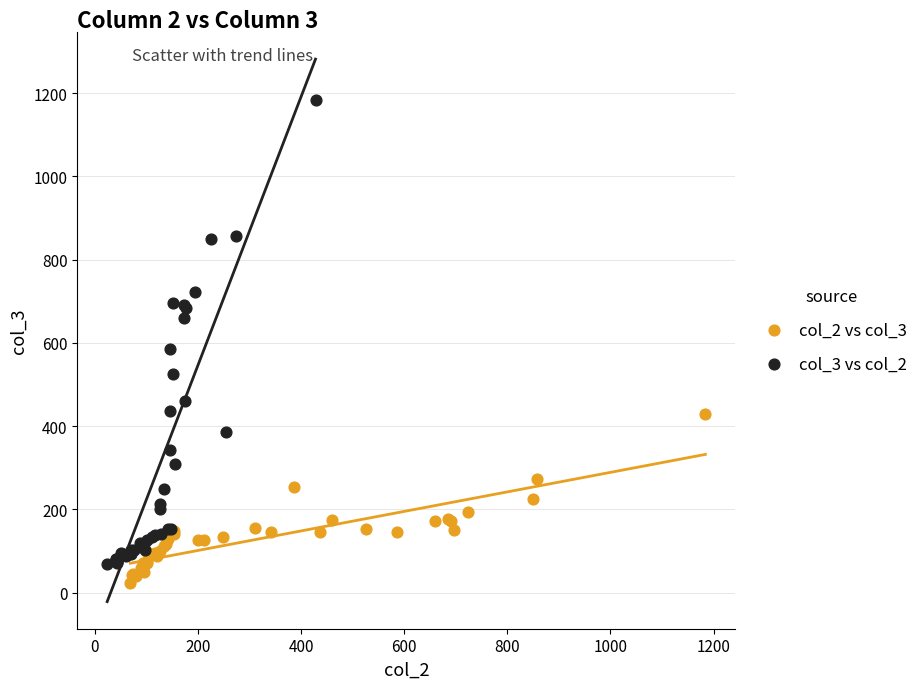

Which series has the widest spread of Y values?

col_3 vs col_2